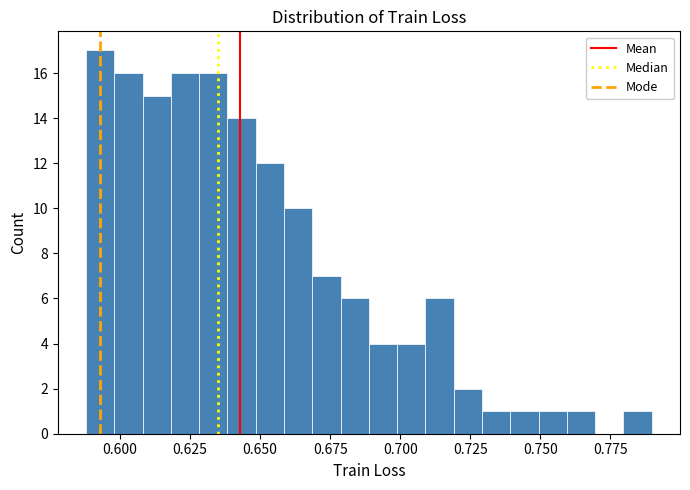

Around what value on the x-axis is the tallest bar? Give the approximate position of its centre, as read against the axis.

0.595